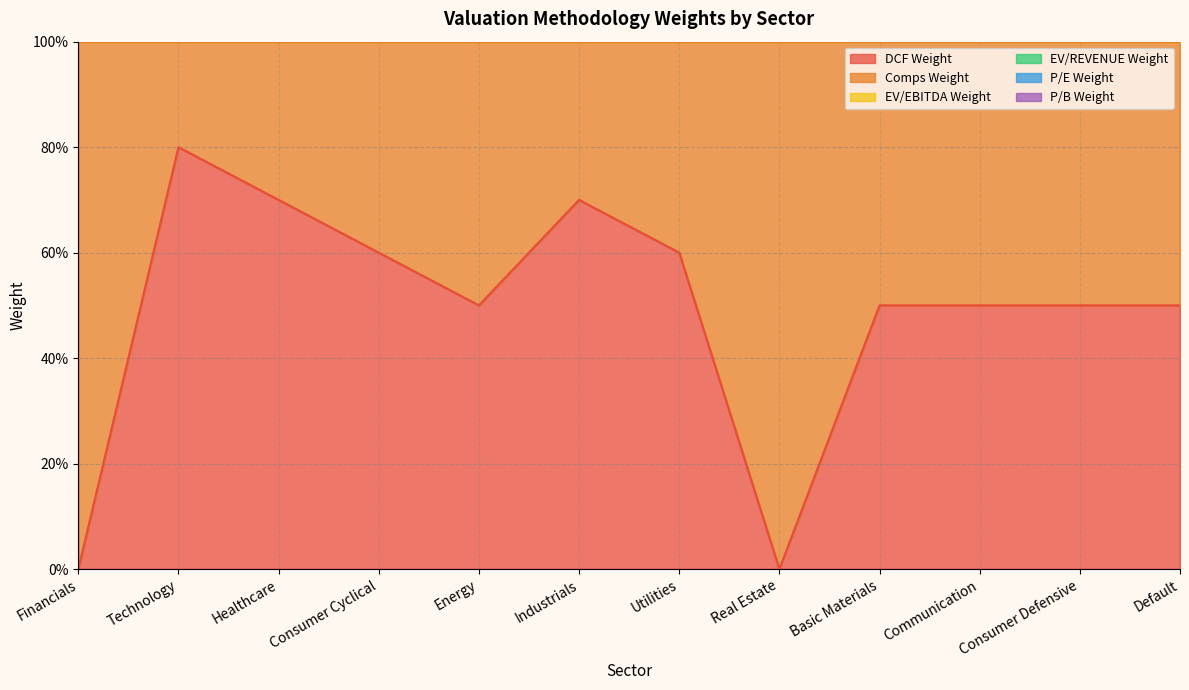

Between Healthcare and Industrials, which series saw the biggest shift?

EV/EBITDA Weight